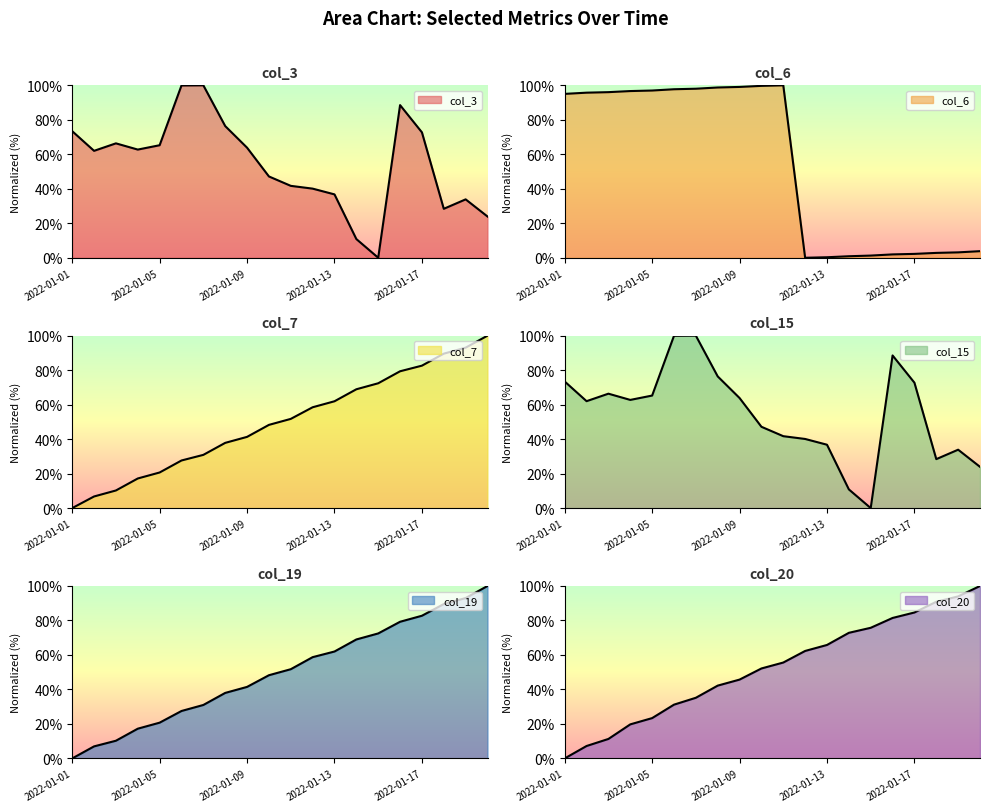

Reading left to right, what are all the values shown in this chart?

col_3: 73.4	62.0	66.4	62.7	65.3	99.9	100.0	76.4	63.8	47.2	41.7	40.1	36.8	10.8	0.0	88.5	72.7	28.4	33.9	23.9
col_6: 95.0	95.7	96.0	96.7	97.0	97.7	98.0	98.8	99.1	99.7	100.0	0.0	0.3	0.9	1.3	1.9	2.2	2.8	3.1	3.8
col_7: 0.0	6.7	10.2	17.2	20.7	27.6	30.9	37.8	41.3	48.3	51.7	58.5	62.0	68.9	72.4	79.3	82.6	89.6	93.0	100.0
col_15: 73.4	62.0	66.4	62.7	65.3	99.9	100.0	76.4	63.8	47.2	41.7	40.1	36.8	10.8	0.0	88.5	72.7	28.4	33.9	23.9
col_19: 0.0	7.0	10.3	17.2	20.7	27.5	31.0	38.0	41.5	48.3	51.7	58.7	62.0	69.0	72.5	79.3	82.8	89.5	93.0	100.0
col_20: 0.0	7.2	11.3	19.8	23.4	31.2	35.2	42.2	45.7	52.2	55.6	62.3	65.8	72.8	75.8	81.5	84.6	90.9	94.0	100.0